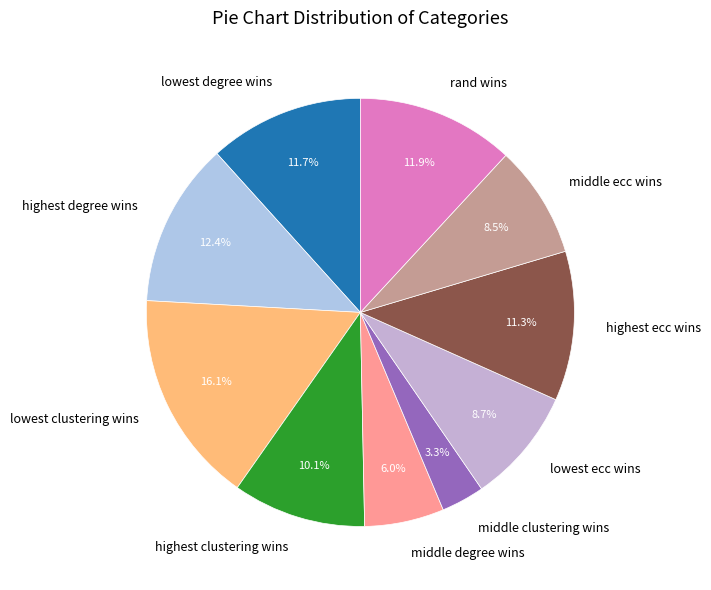

Does lowest degree wins represent more than half of the total?

No